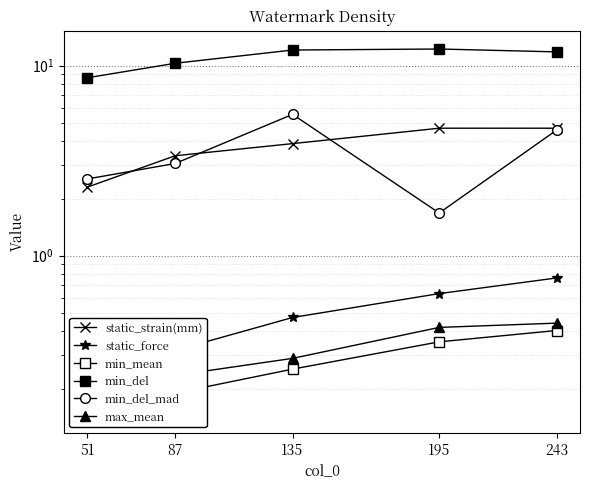

At how many categories does at least one series exceed 11?

3